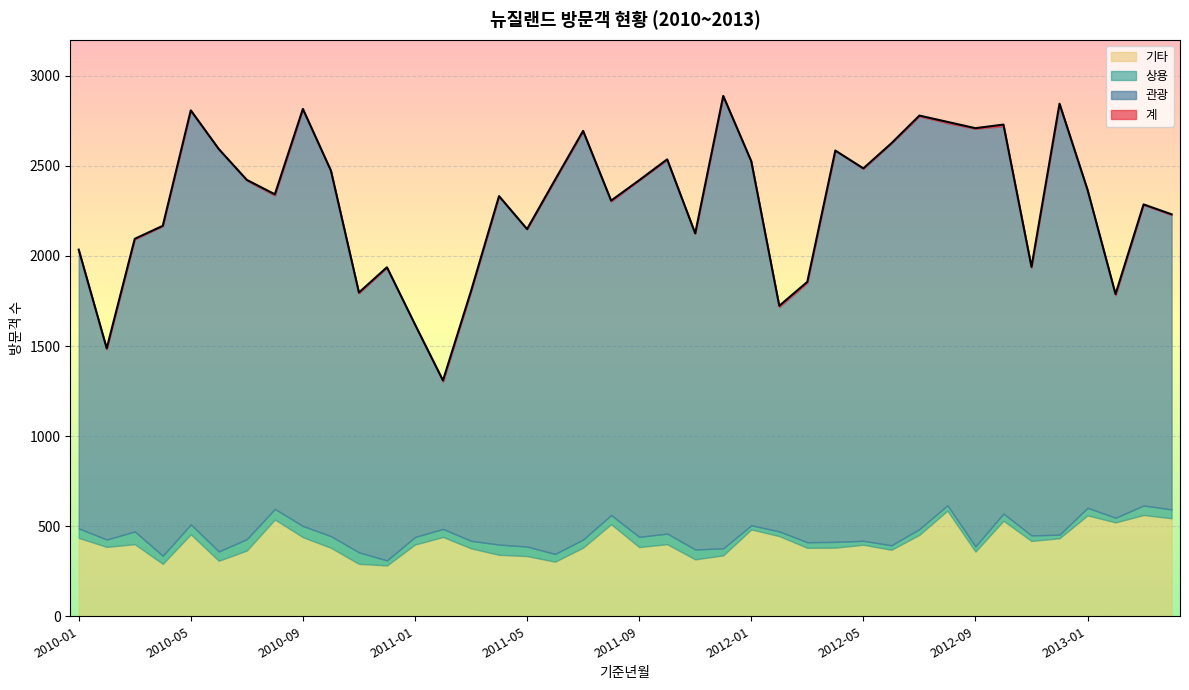

How many data points in 관광 are less than 1932?

20